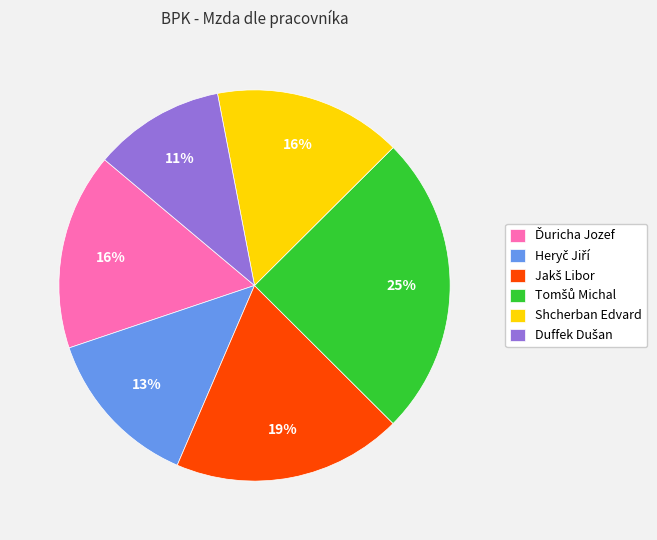

Is there any slice that represents more than half of the pie?

No